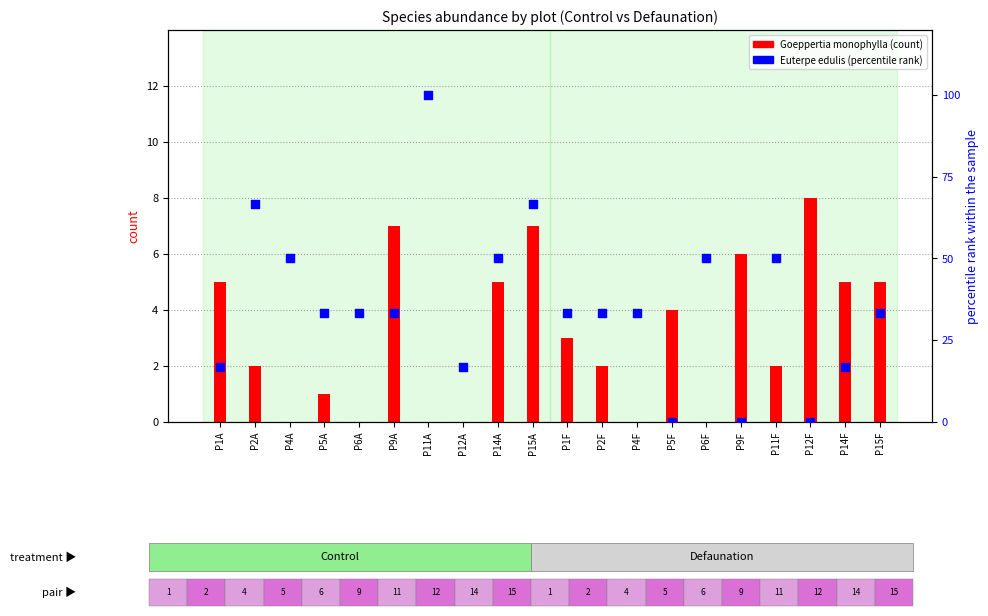

At how many categories does at least one series exceed 80?

1